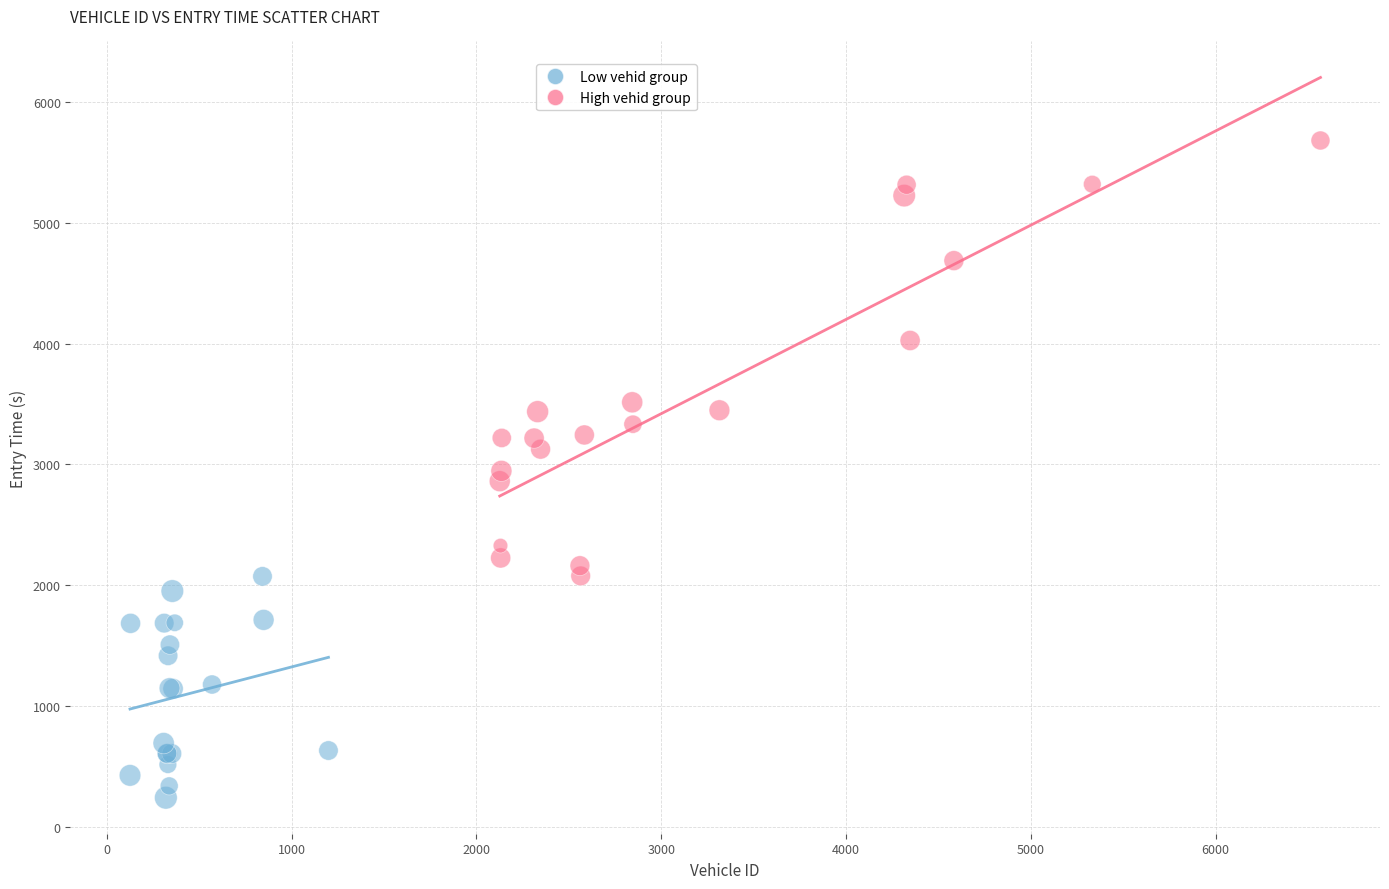

Which series reaches the maximum Y coordinate?

High vehid group